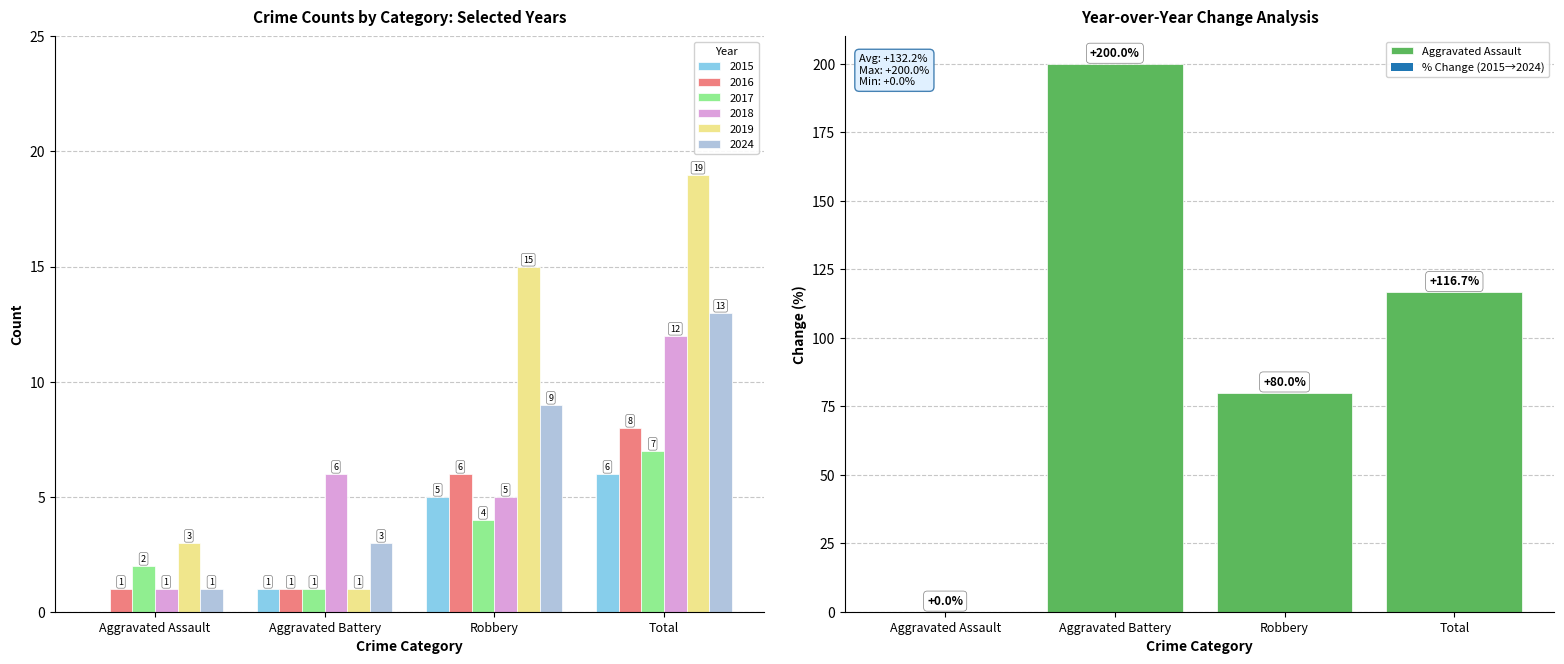

What position from the left is Aggravated Assault?

1